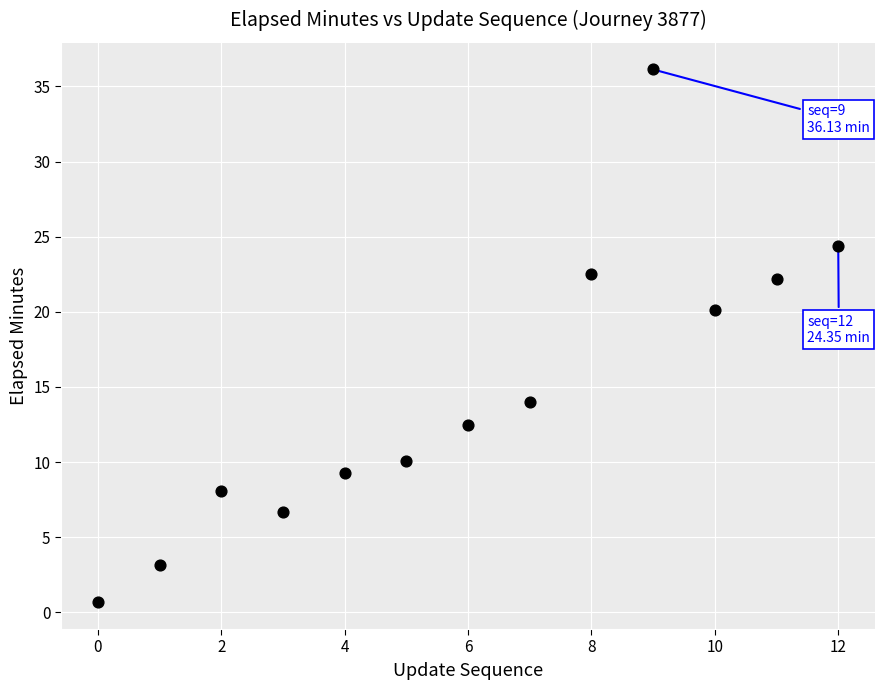

What is the range of Y values (max minus min)?

35.5